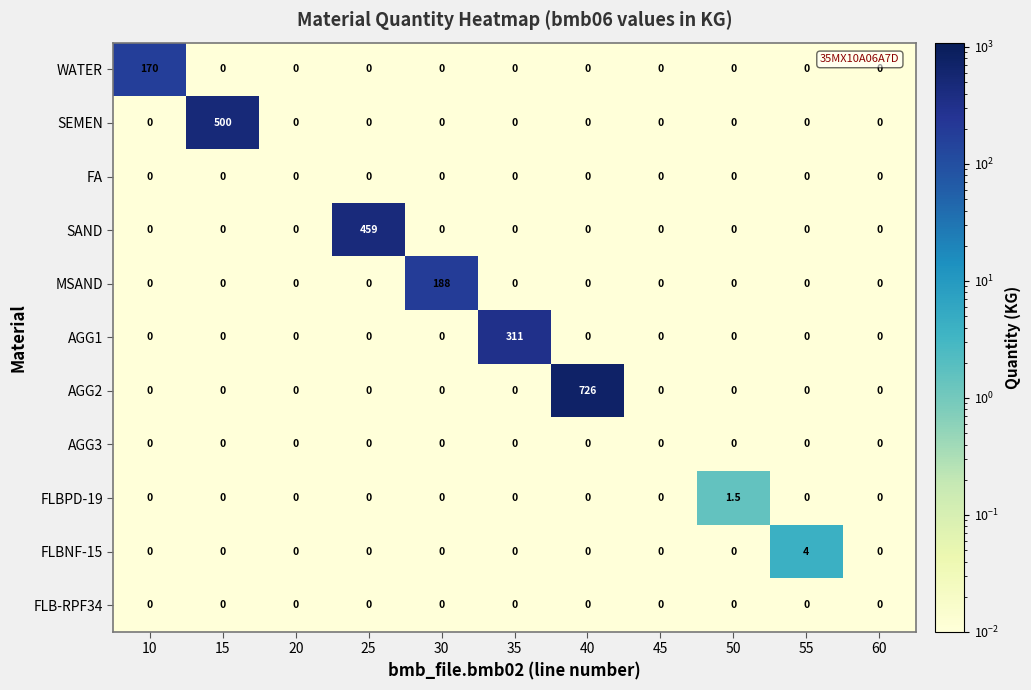

True or false: AGG2 has a value of 310.0 at 50.

False